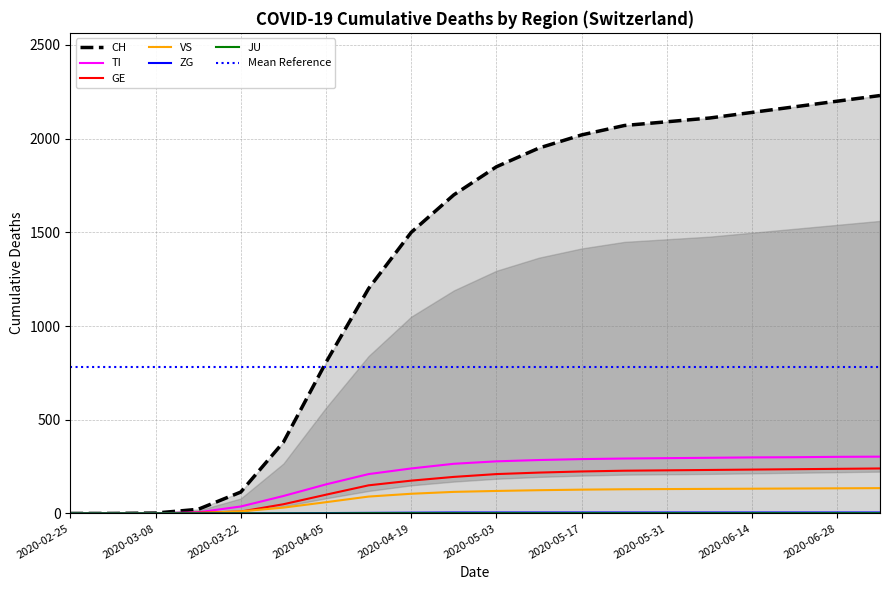

True or false: VS and ZG cross at least once.

False